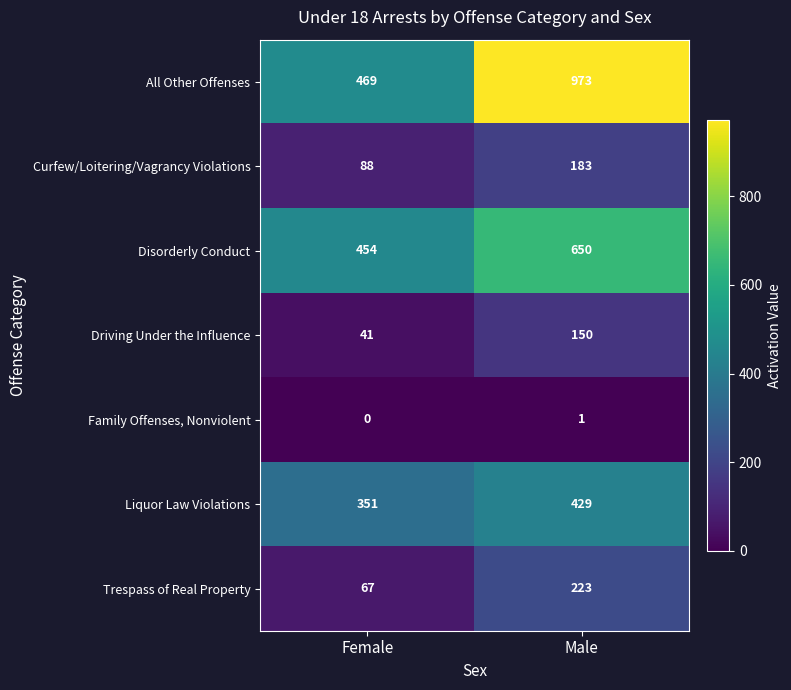

Reading left to right, extract all data points from this chart.

All Other Offenses: Female=469	Male=973
Curfew/Loitering/Vagrancy Violations: Female=88	Male=183
Disorderly Conduct: Female=454	Male=650
Driving Under the Influence: Female=41	Male=150
Family Offenses, Nonviolent: Female=0	Male=1
Liquor Law Violations: Female=351	Male=429
Trespass of Real Property: Female=67	Male=223